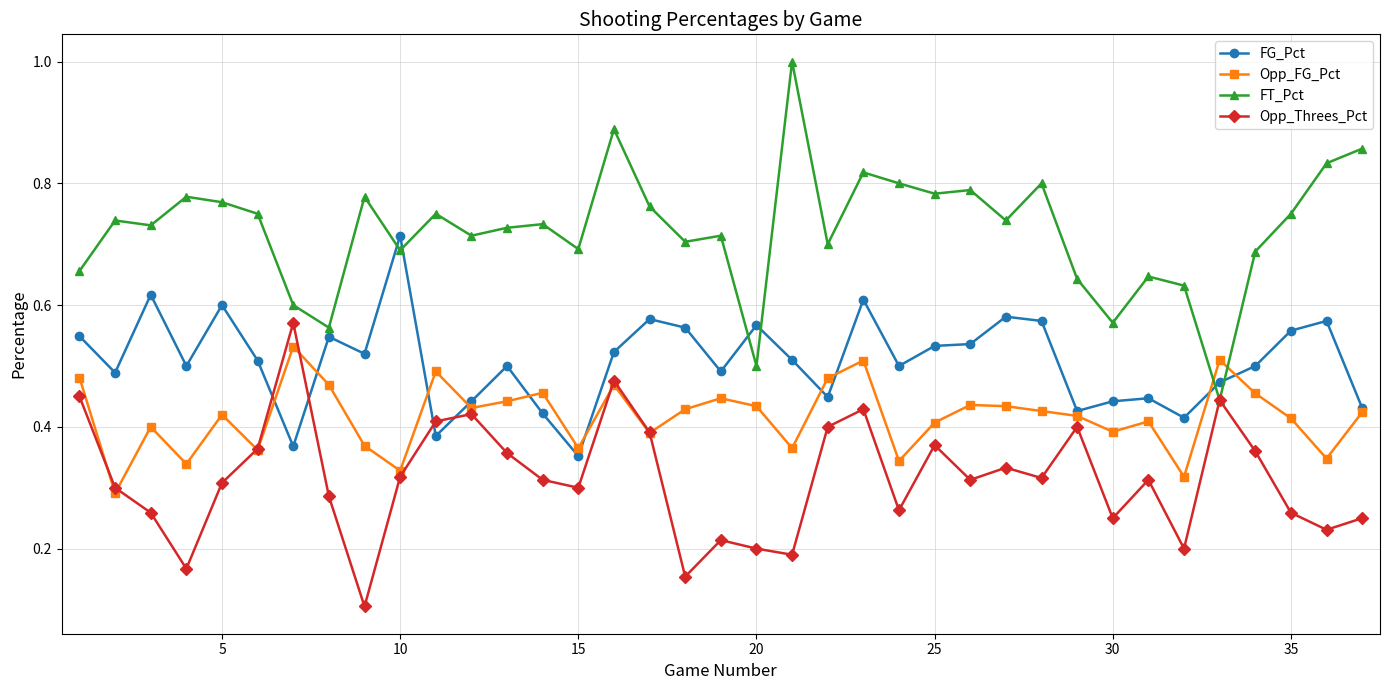

Which series has the largest range (max minus min)?

FT_Pct